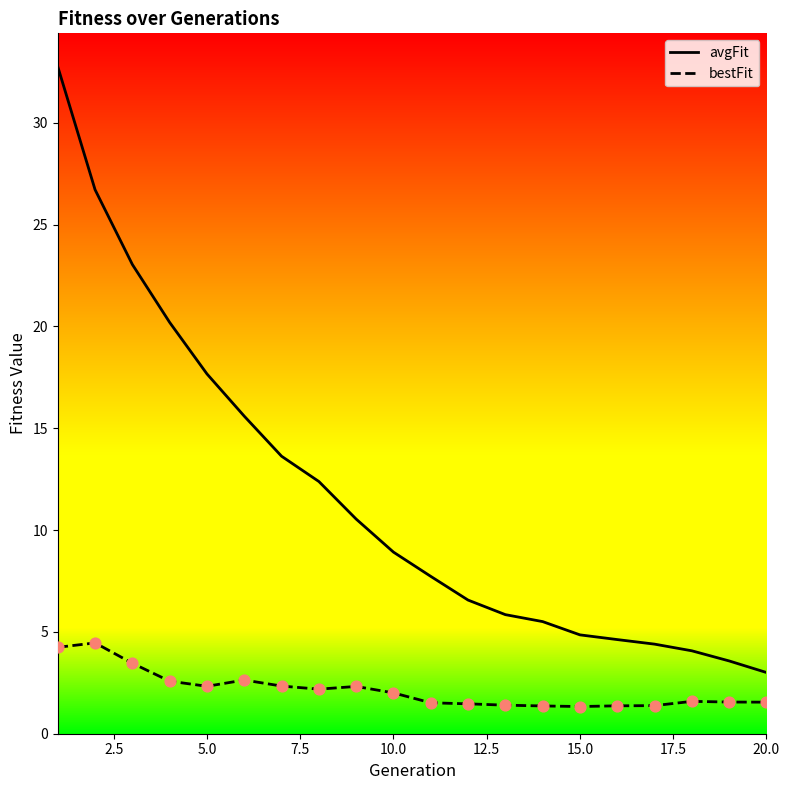

Which series has the largest total across all categories?

avgFit